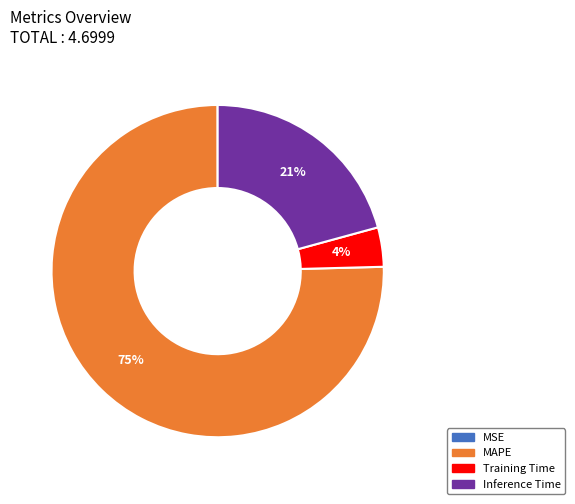

Do Inference Time and MAPE together represent more than half of the pie?

Yes